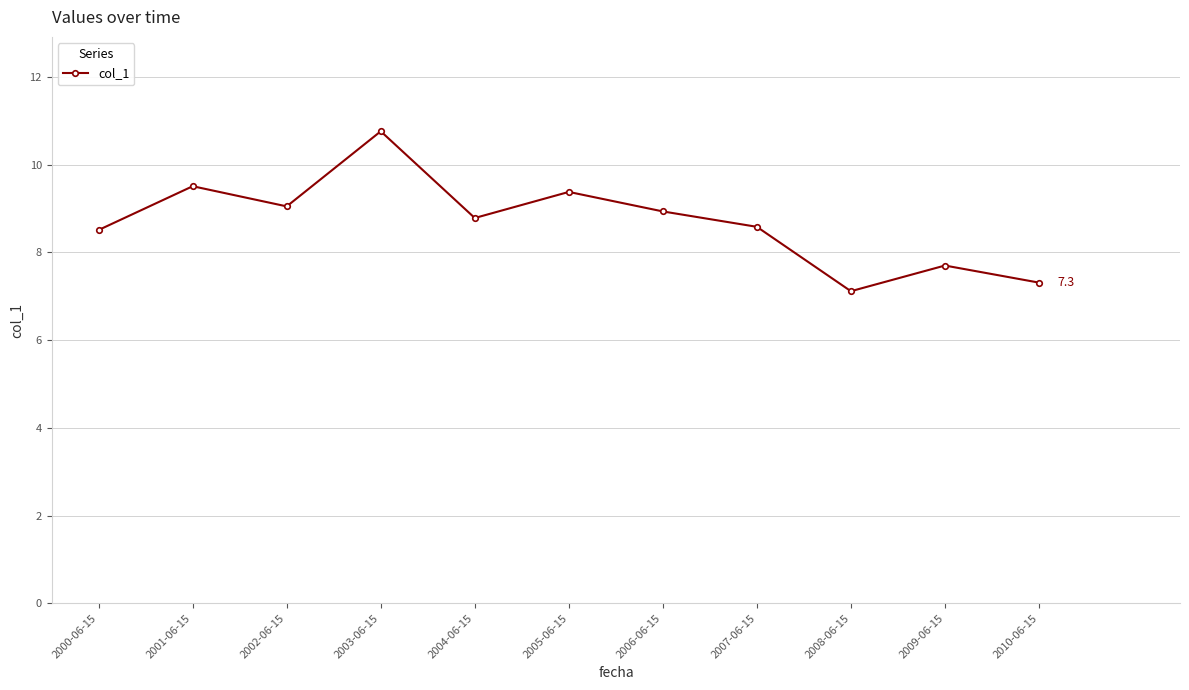

What is the approximate value at 2001-06-15?

9.5